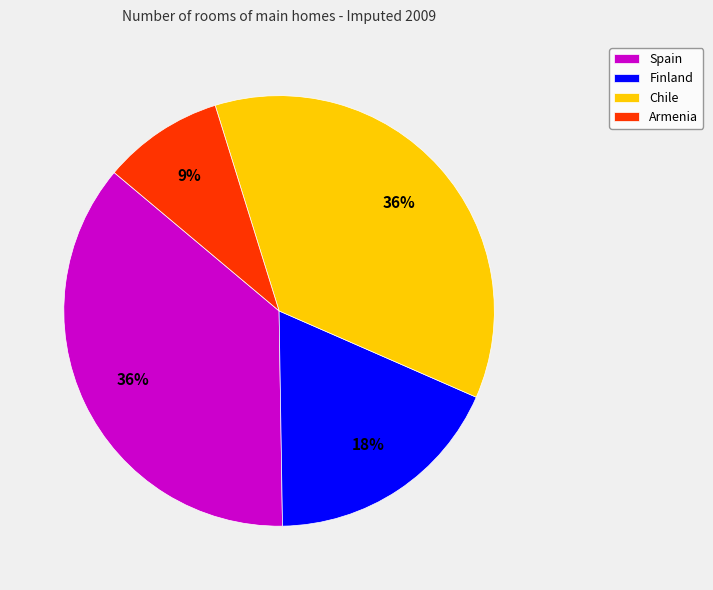

What is the ratio of the value at Finland to the value at Spain?

0.5